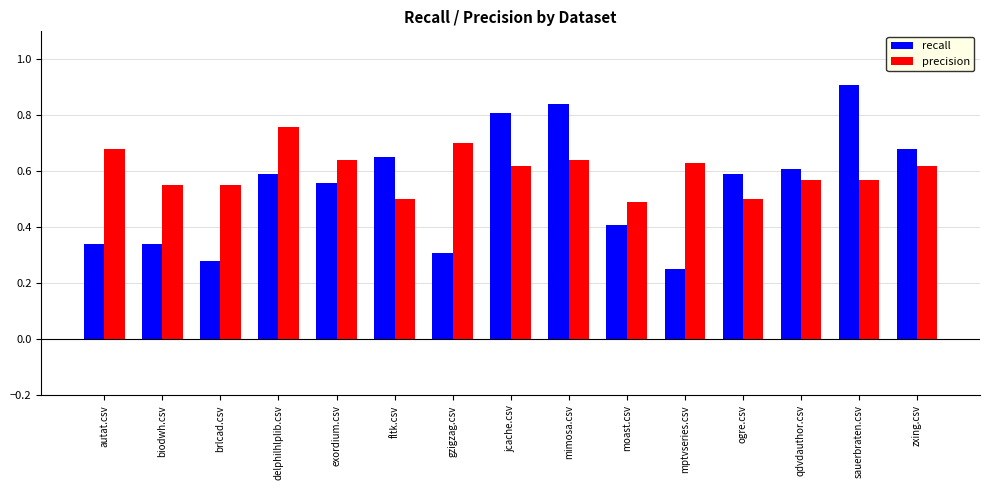

At which label does recall reach its peak?

sauerbraten.csv